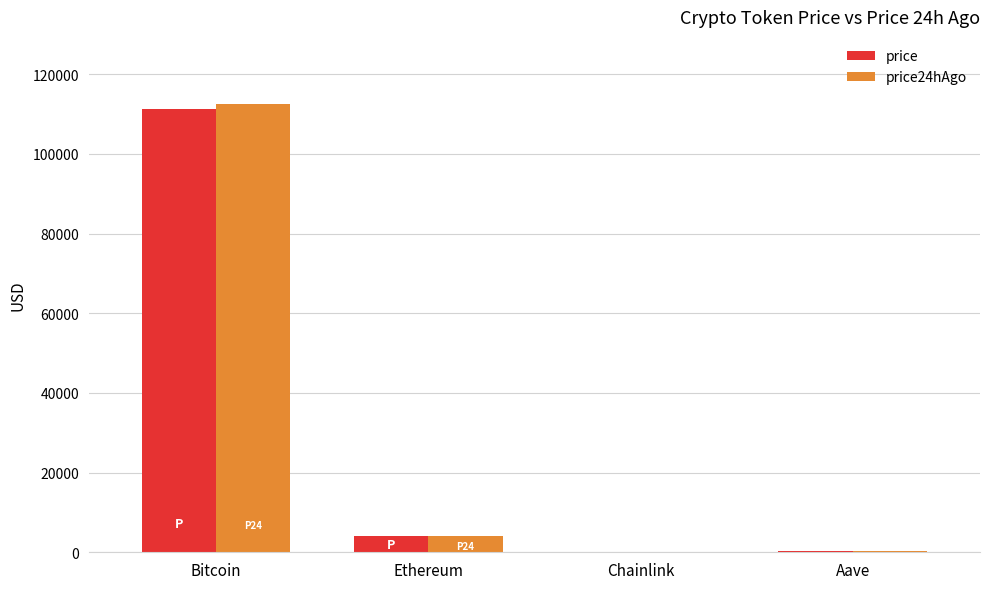

What is the total value across all series at Ethereum?

8123.6